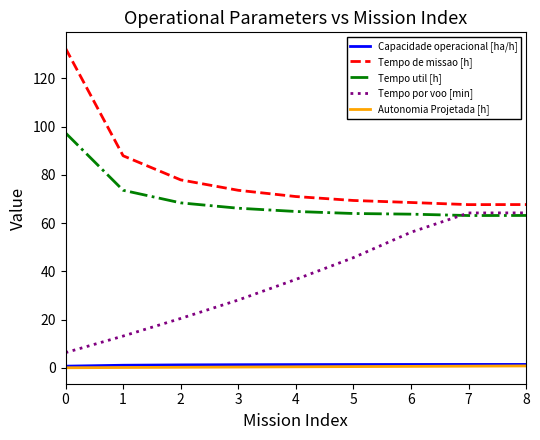

Is the value of Tempo de missao [h] at 2 greater than the value of Tempo por voo [min] at 3?

Yes